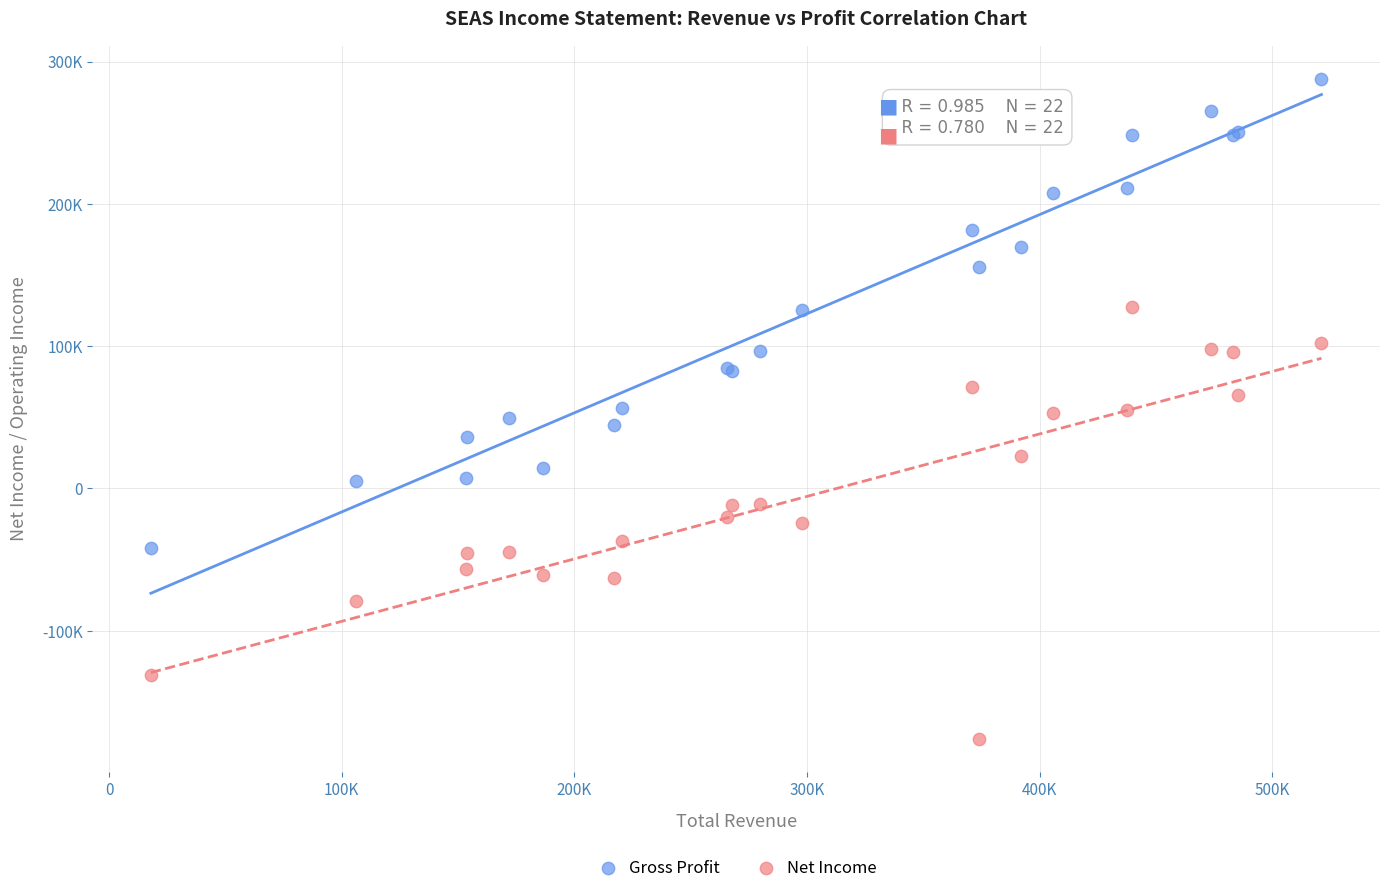

What are all the series names shown in the legend?

Gross Profit, Net Income